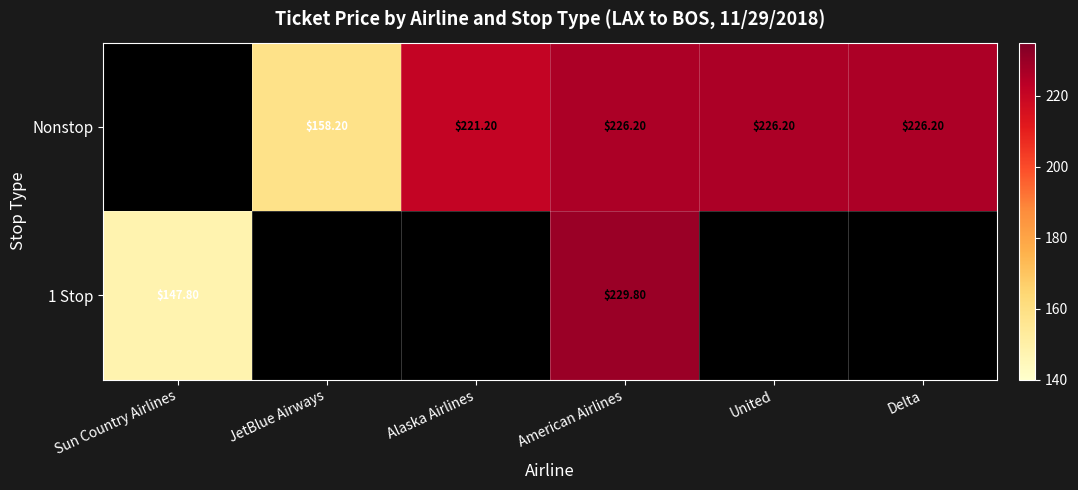

How many distinct data groups are displayed?

2